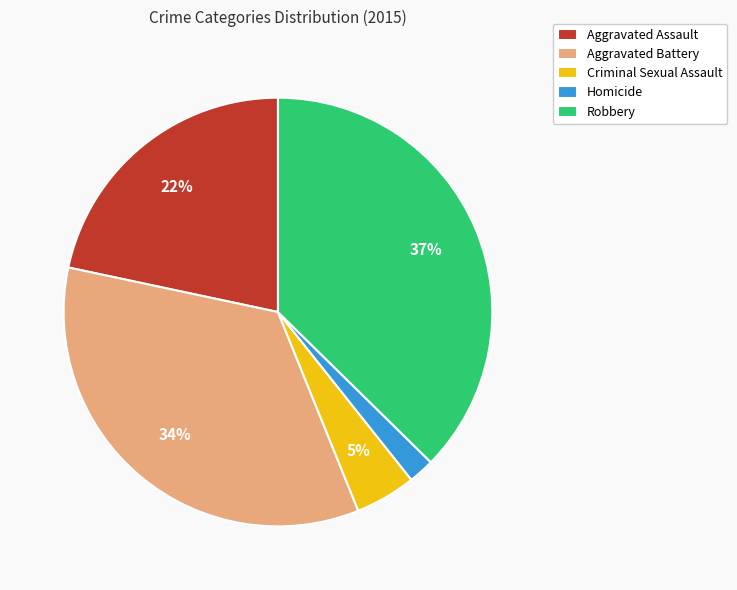

Between Homicide and Robbery, which is larger?

Robbery